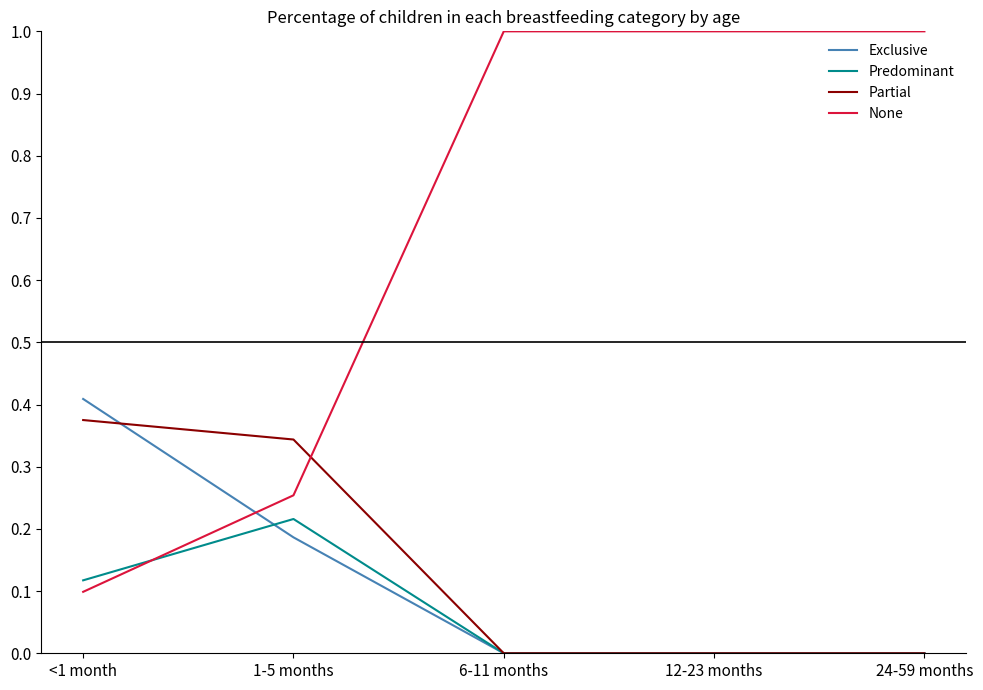

True or false: None has a value of 1.0 at 12-23 months.

True